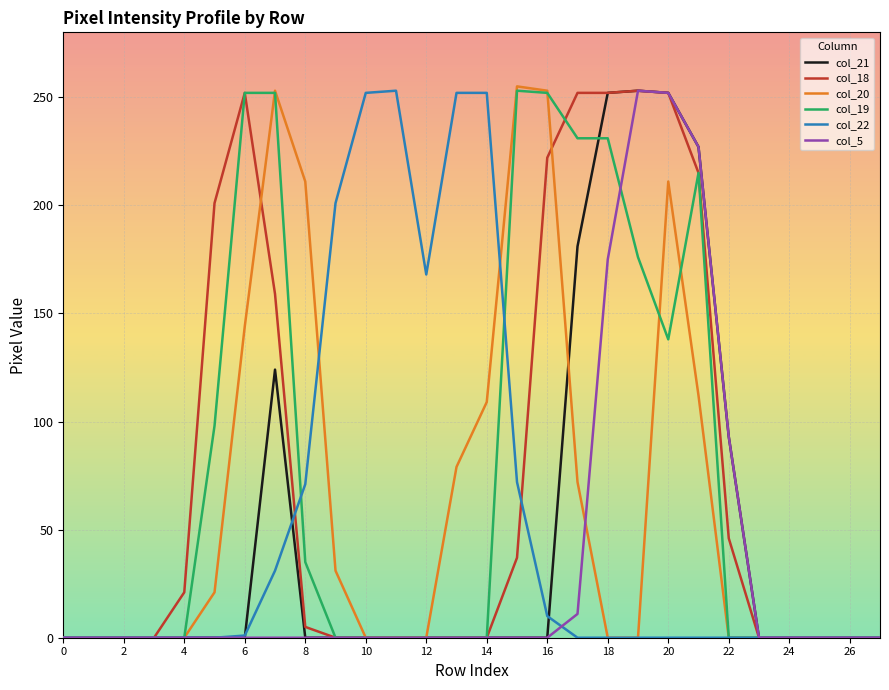

What is the maximum value for col_18?

253